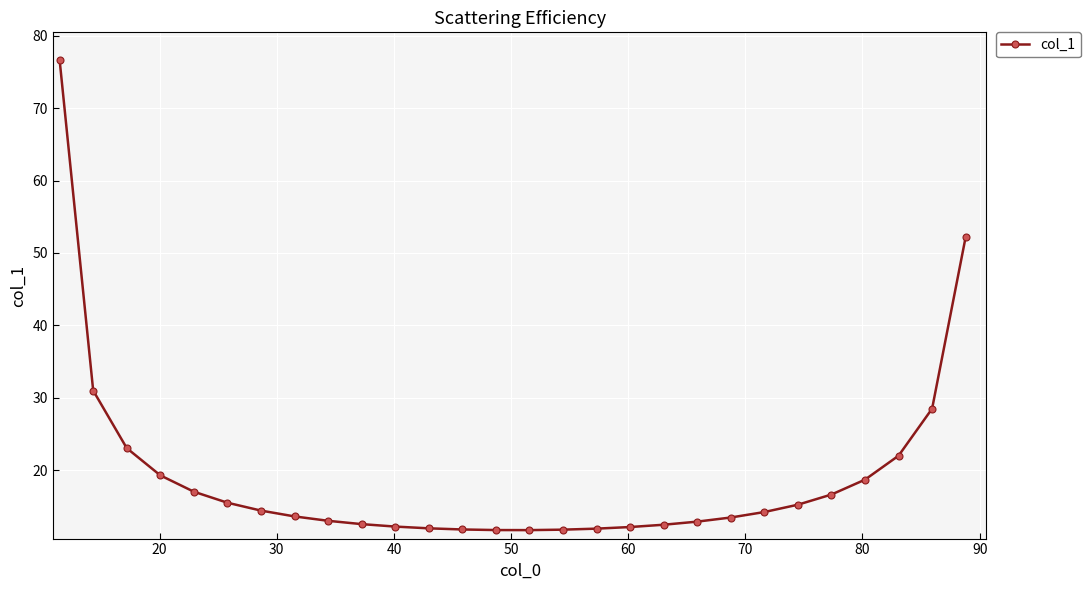

What is the sum of all values?

537.2